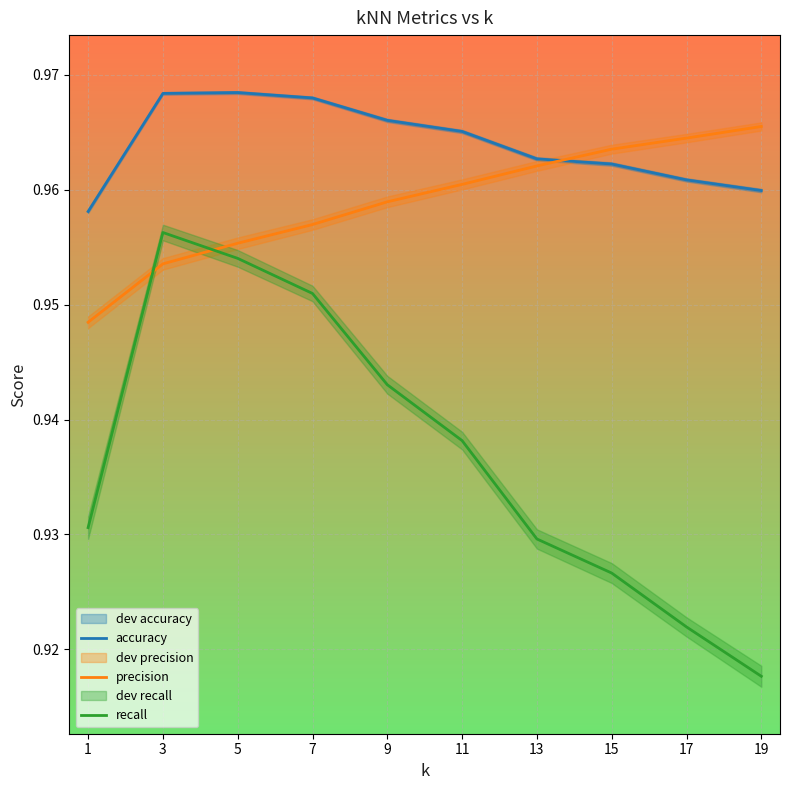

At which category does the chart reach its minimum across all series?

19